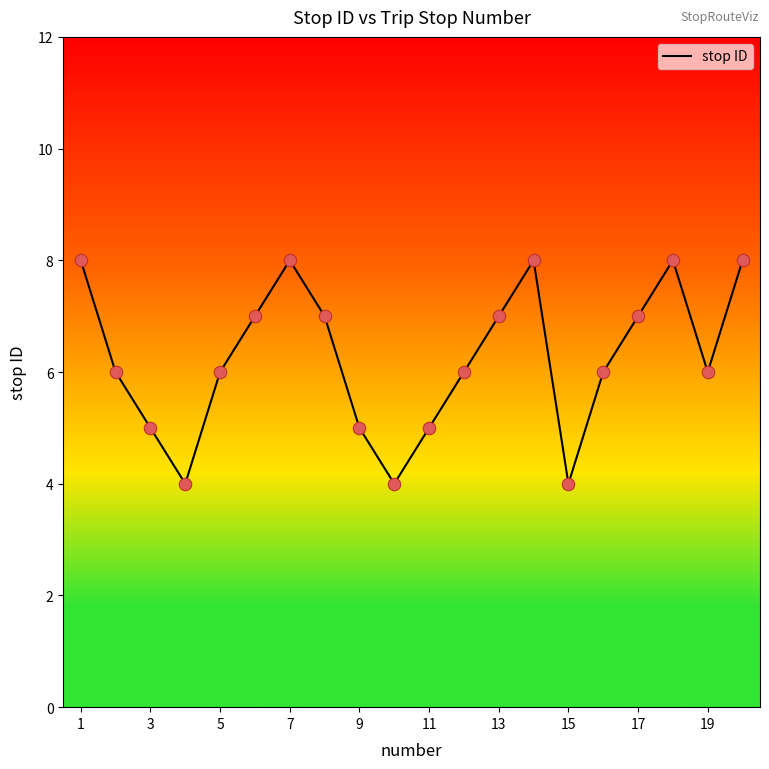

What is the maximum value shown in the chart?

8